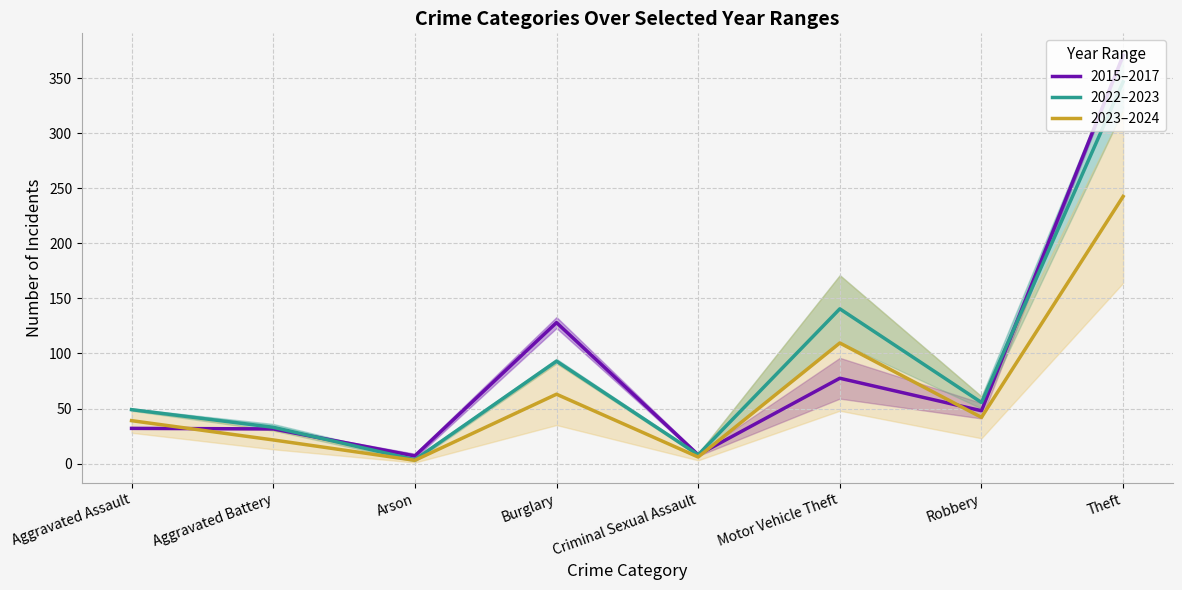

Reading right to left, extract all data points from this chart.

2015–2017: 370.5	48.0	77.5	8.0	128.0	7.0	31.5	32.0
2022–2023: 346.5	55.5	140.5	8.0	93.0	3.5	33.0	49.0
2023–2024: 242.5	42.0	109.5	6.0	63.0	3.0	21.5	39.0